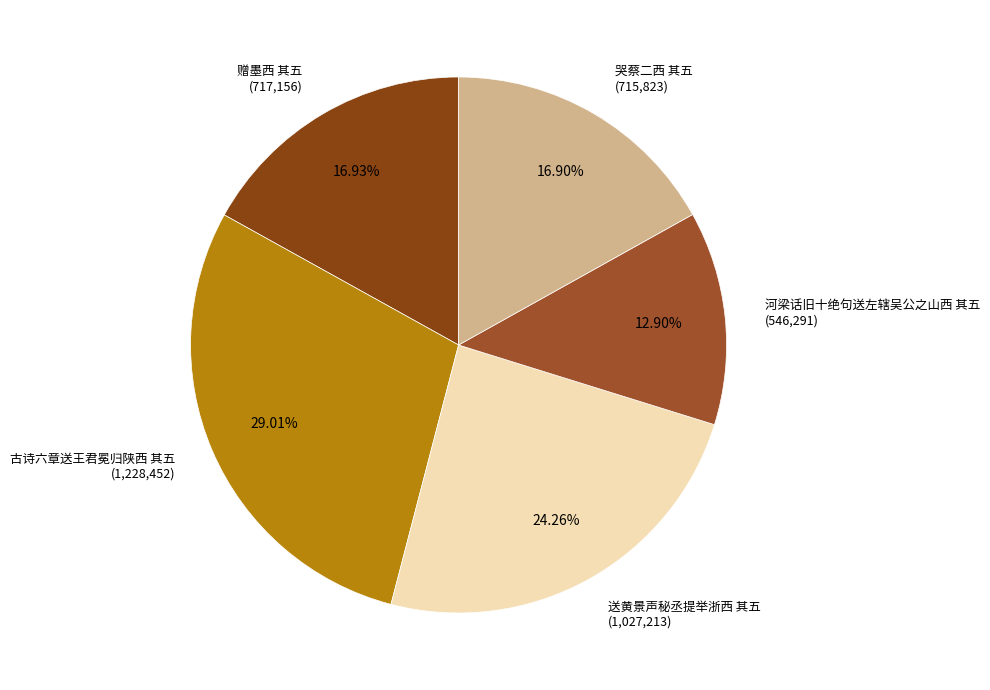

Approximately how many times larger is the value at 送黄景声秘丞提举浙西 其五 (1,027,213) compared to 河梁话旧十绝句送左辖吴公之山西 其五 (546,291)?

1.9